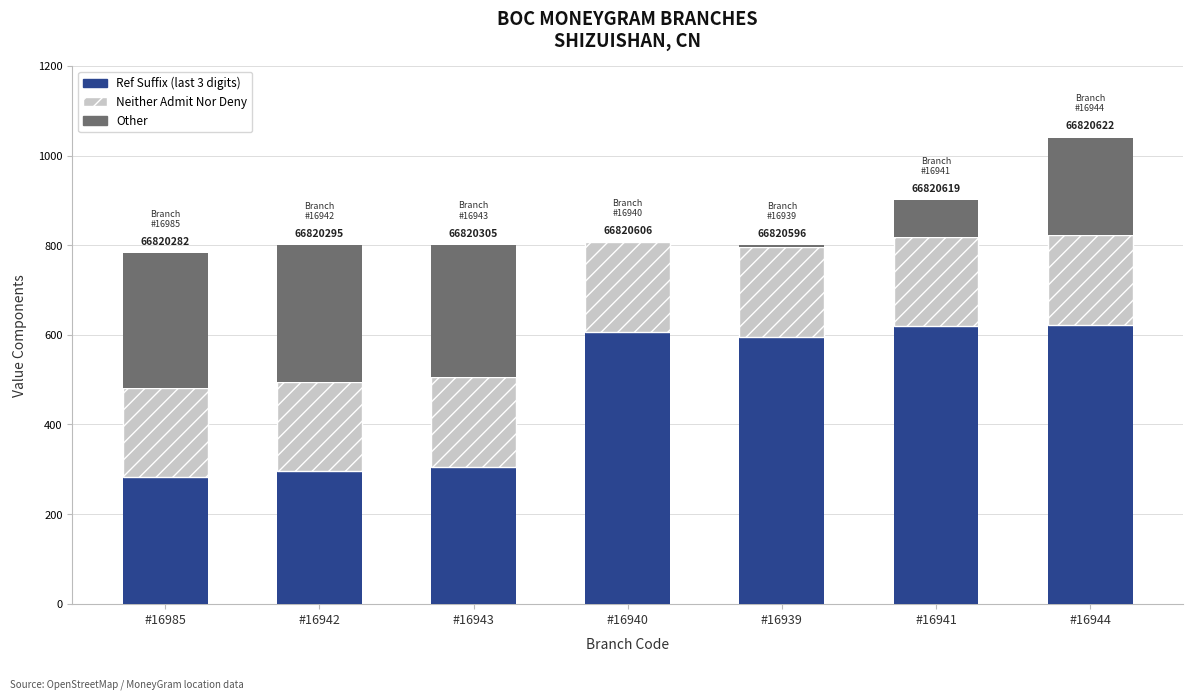

What is the total value across all series at #16941?

900